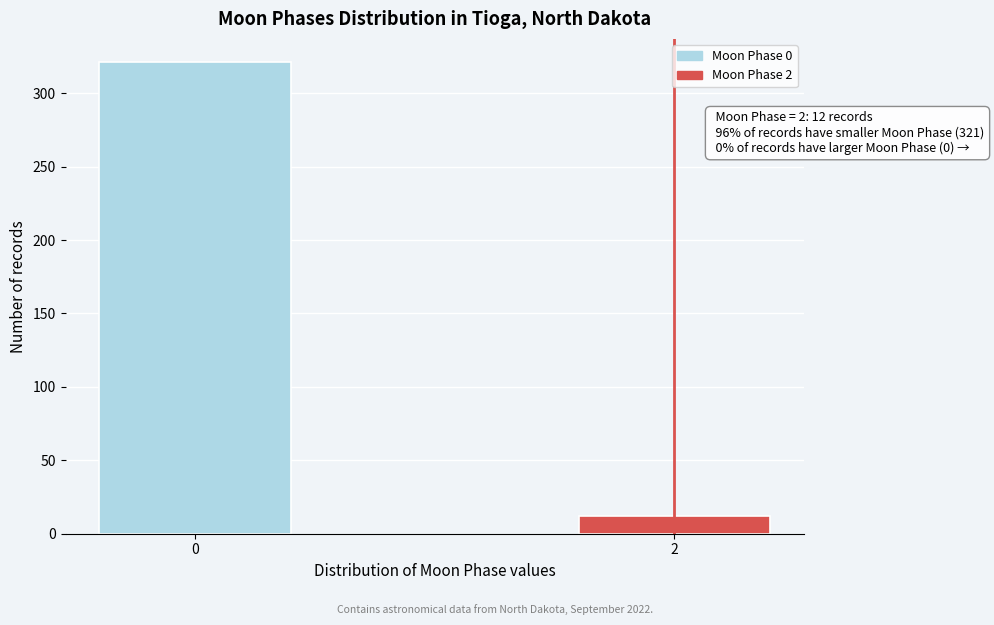

Reading left to right, extract all data points from this chart.

321	12